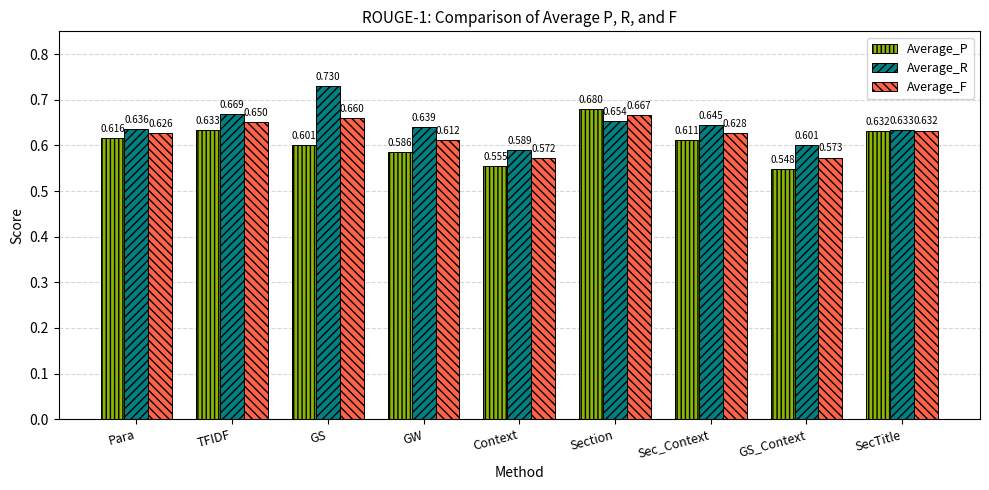

What is the label of the 1st bar from the right?

SecTitle